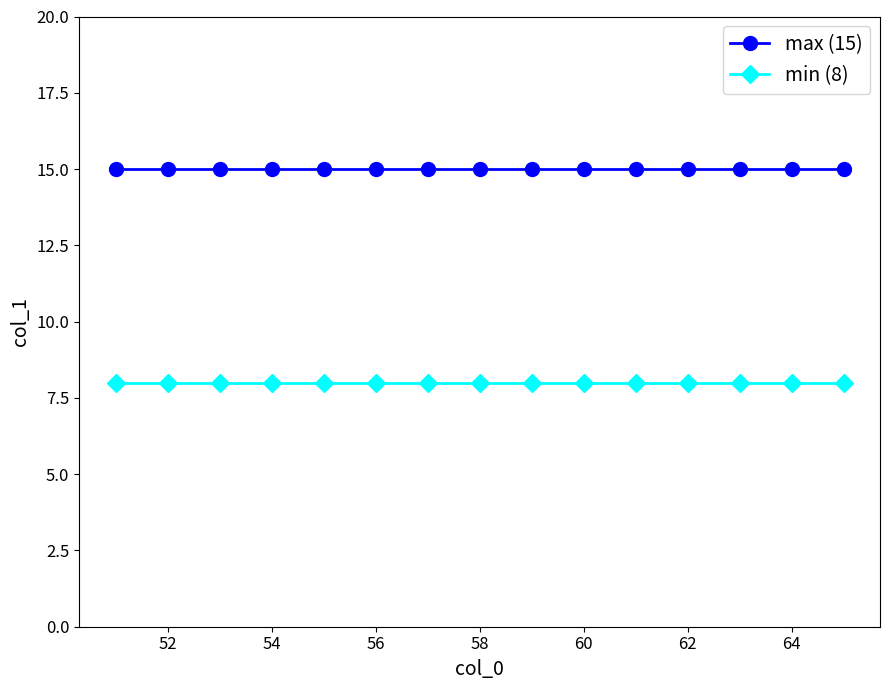

Rank the series by their average value, from lowest to highest.

min (8), max (15)